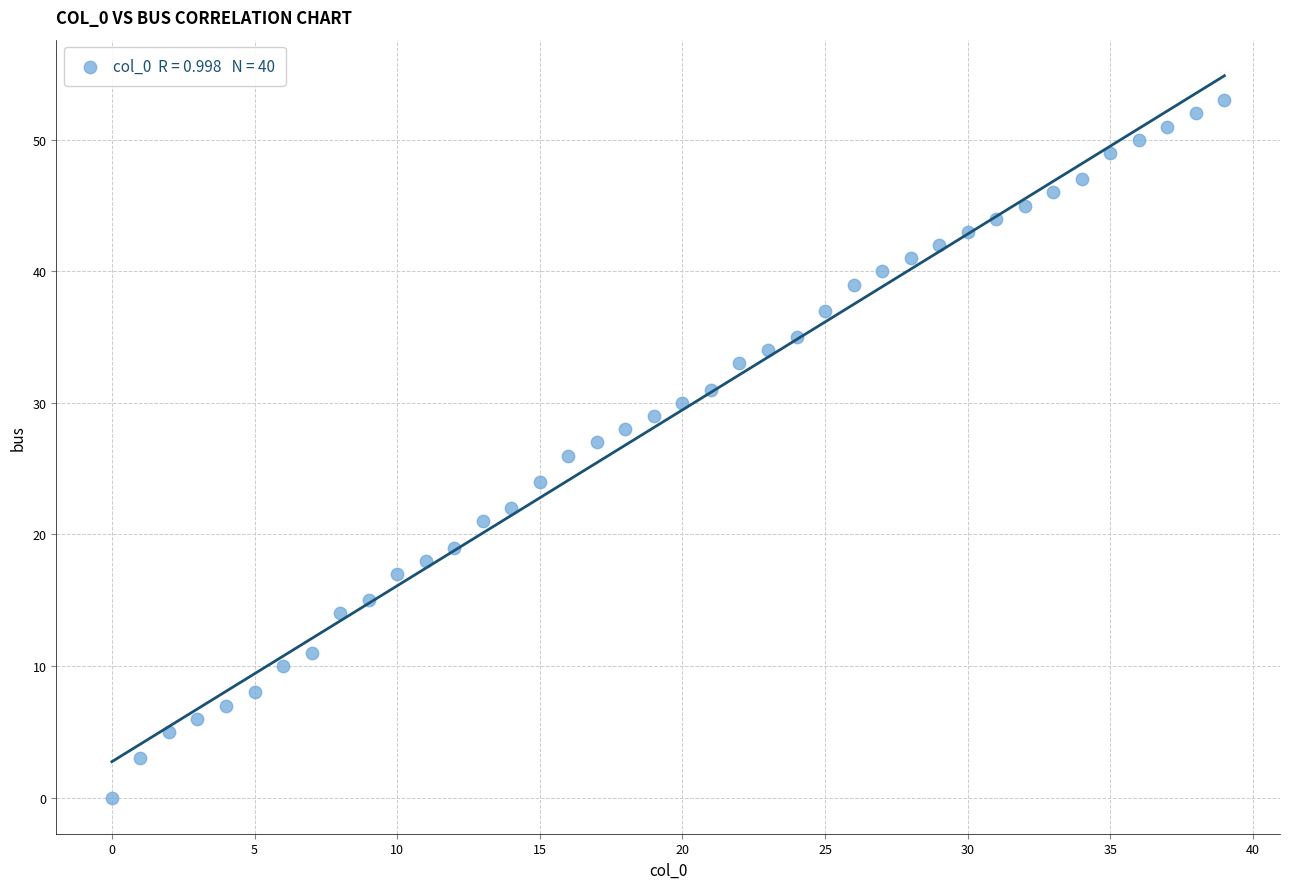

What is the range of Y values (max minus min)?

53